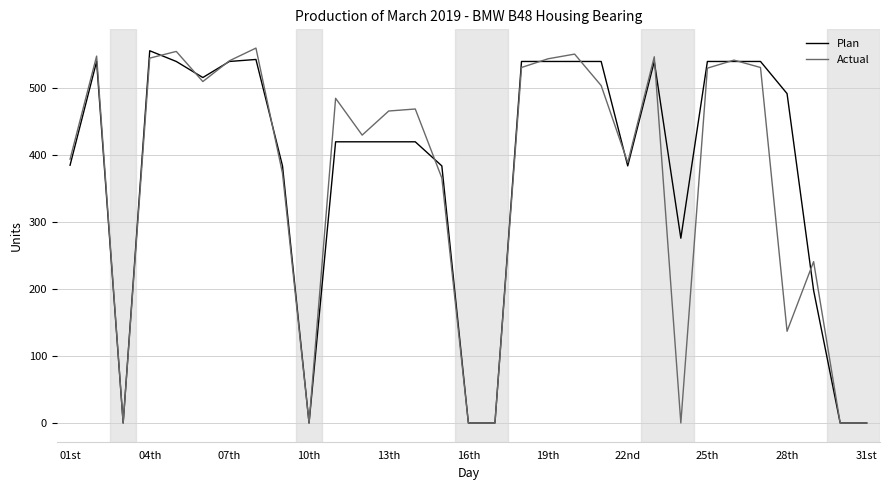

What is the highest value of the Actual series?

560